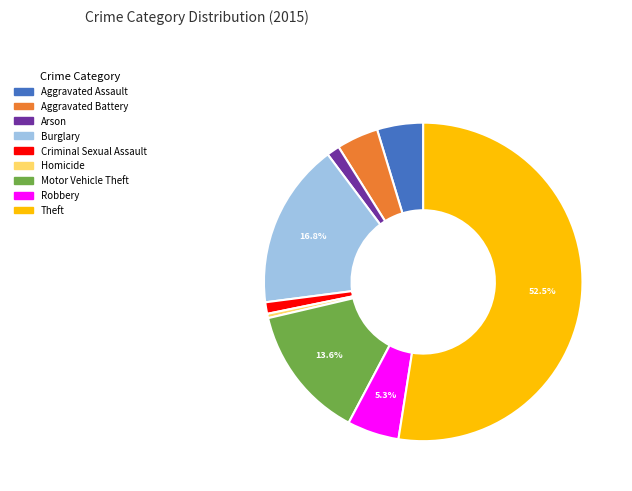

What is the largest slice in the pie chart?

Theft